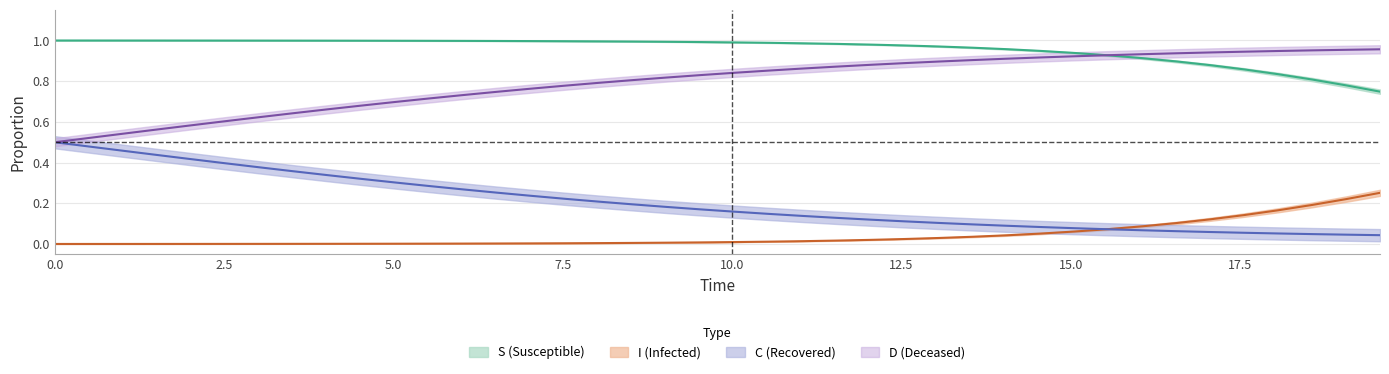

At how many categories does at least one series exceed 0?

40